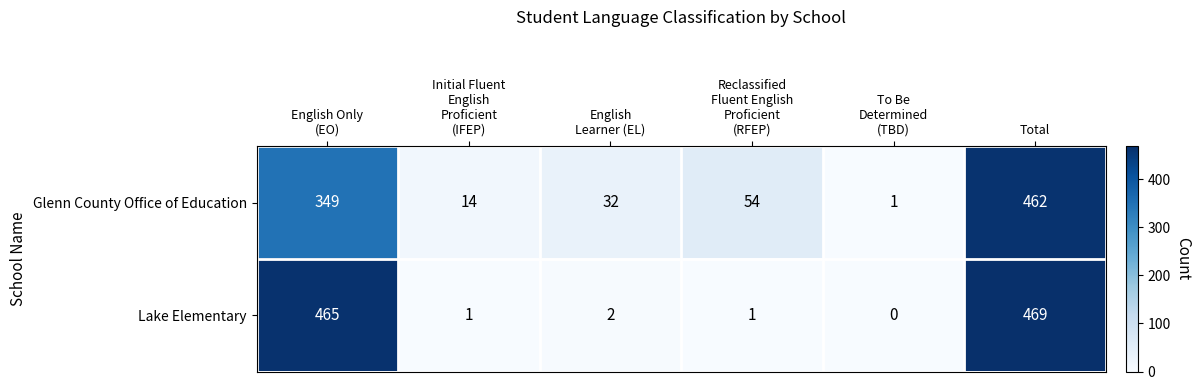

Which series has the largest range (max minus min)?

Lake Elementary